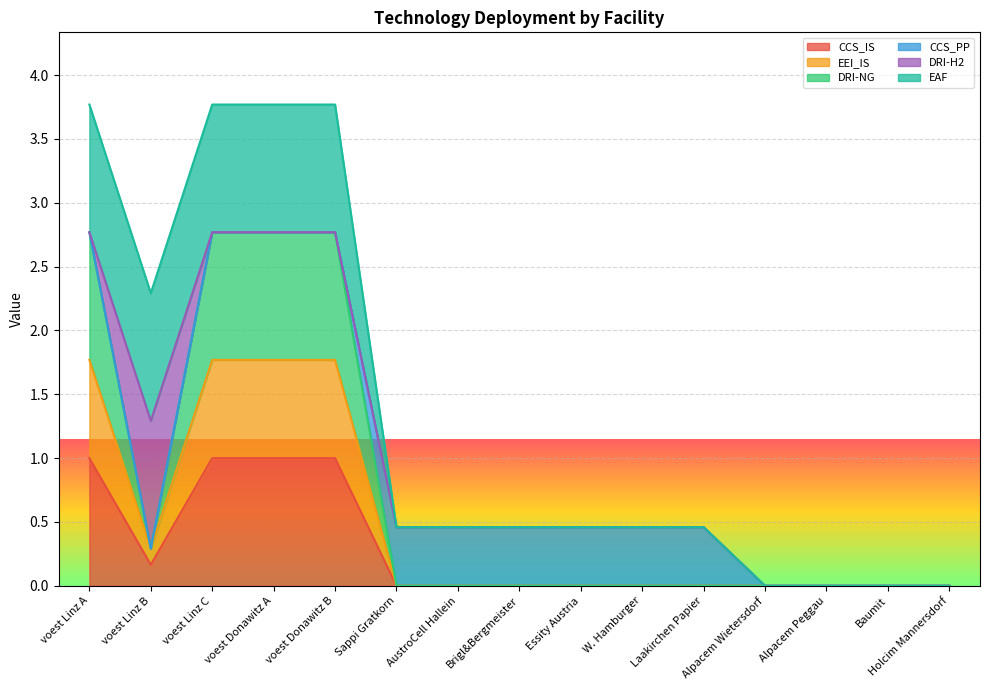

How many values in CCS_IS are above zero?

5